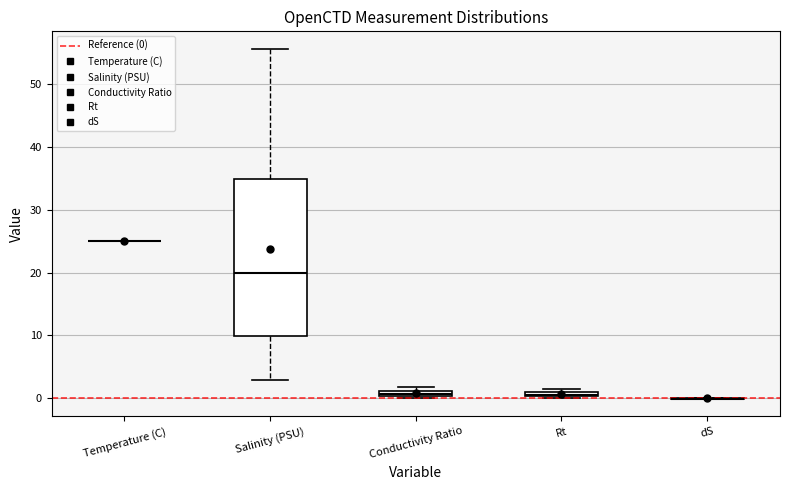

Where does the median line of the box for Salinity (PSU) sit on the y-axis? The values are not printed on the chart, so give them approximately, as read against the axis.

20